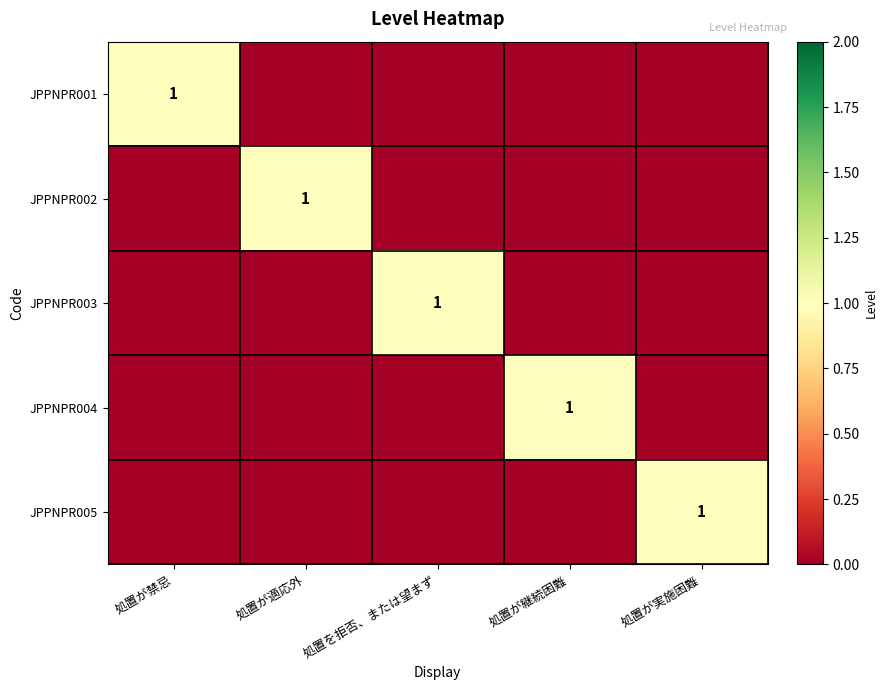

The value of JPPNPR002 at 処置が適応外 is 1. True or false?

True